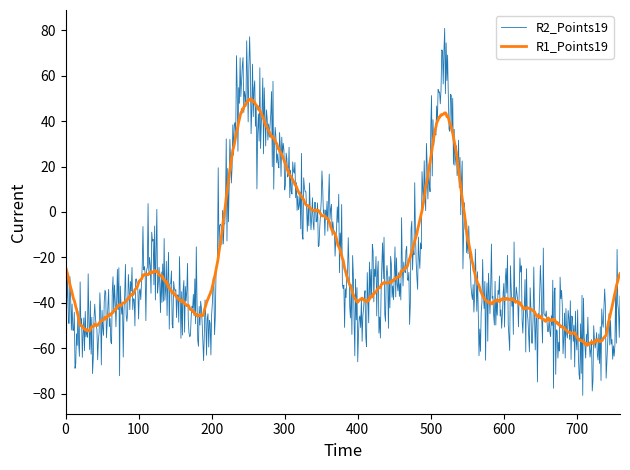

Which series has the widest spread of values?

R2_Points19